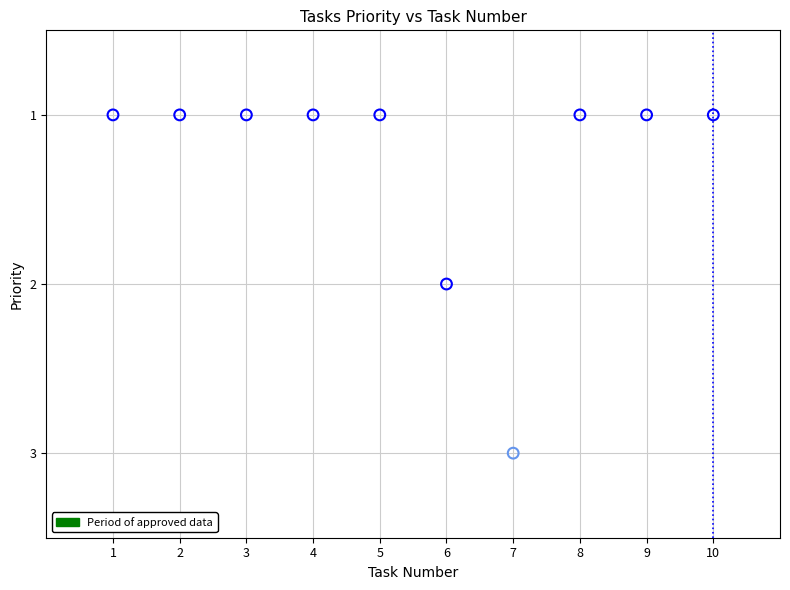

What is the average X value?

6